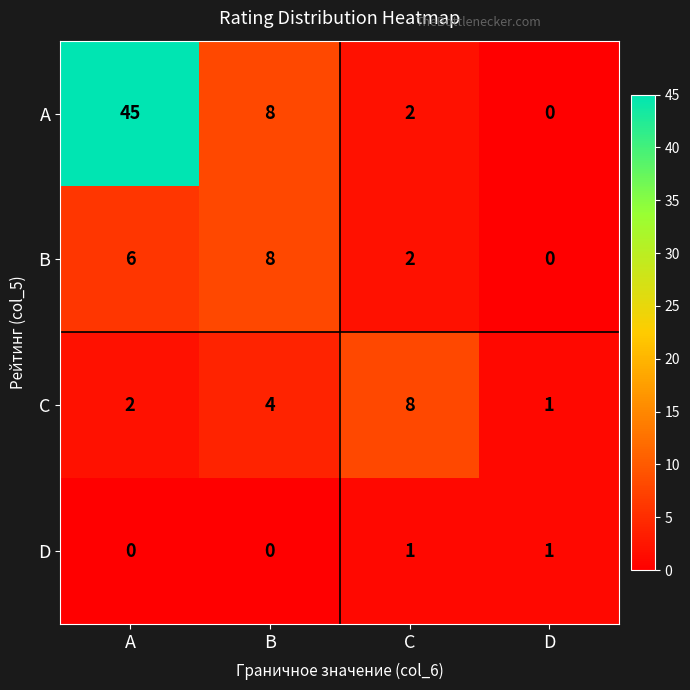

What is the difference between the maximum and second lowest values in the B series?

6